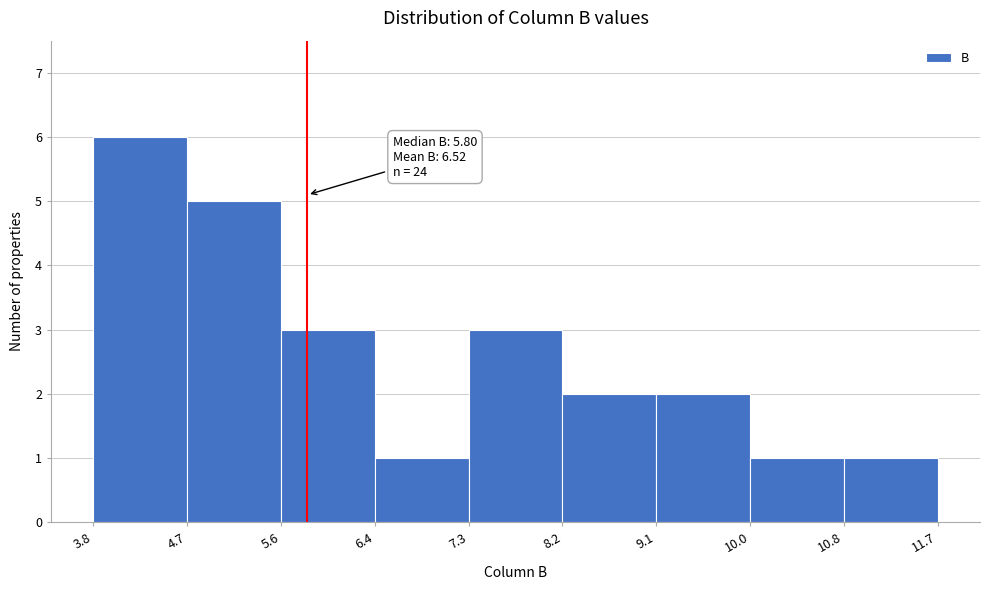

Over which range of the x-axis is the bar tallest?

3.8 to 4.7